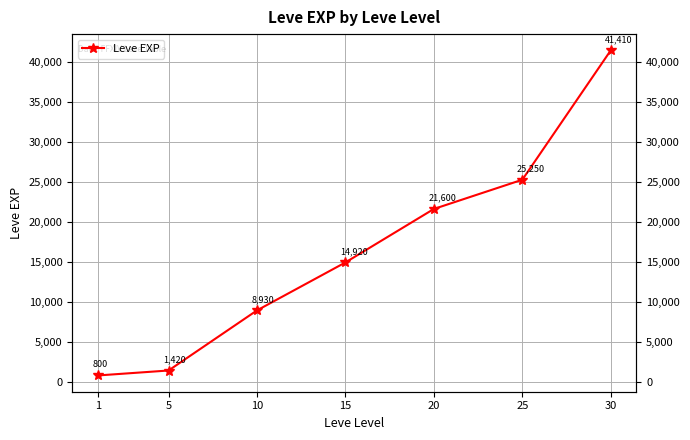

Count the number of data series in this chart.

1